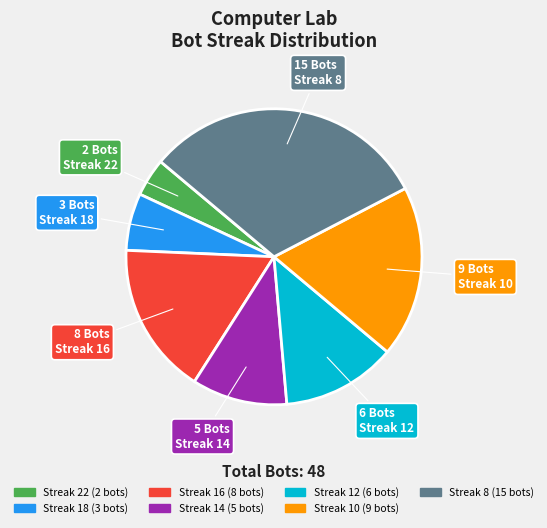

Is there any slice that represents more than half of the pie?

No